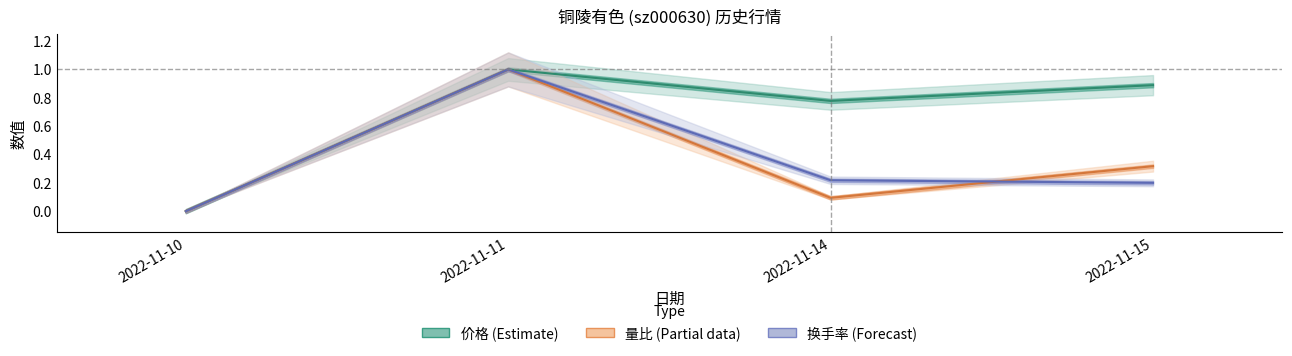

Is the value of 换手率 at 2022-11-11 greater than the value of 价格 at 2022-11-14?

Yes